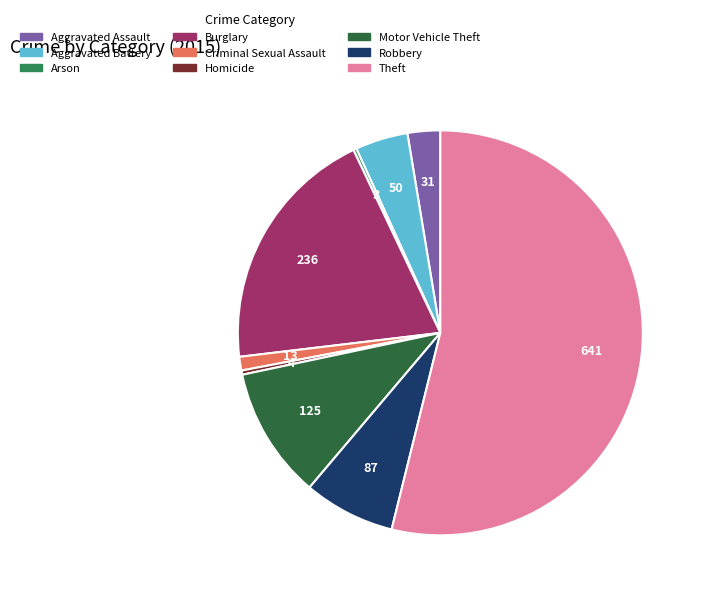

Is Theft the majority of the pie?

Yes